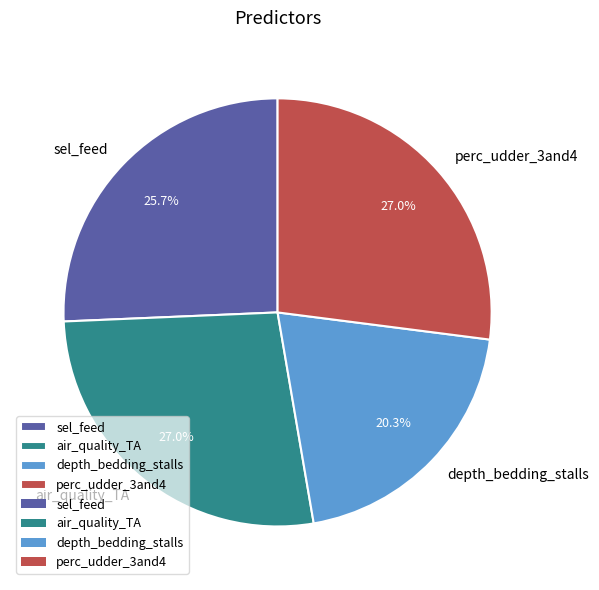

To the nearest percent, what is the average slice percentage?

25%